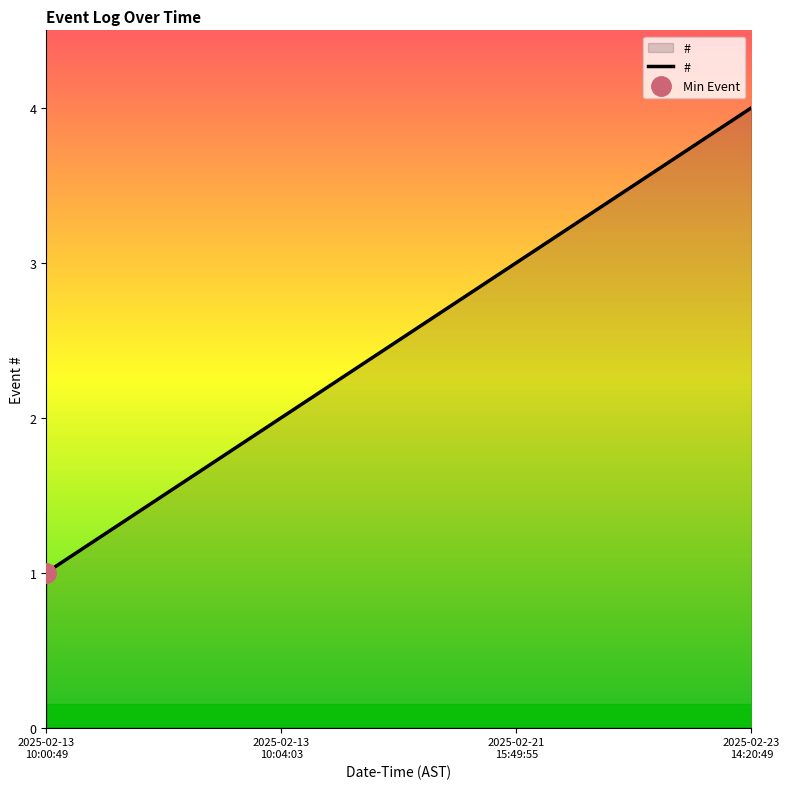

What is the change in value from 2025-02-13 10:00:49 to 2025-02-13 10:04:03?

+1